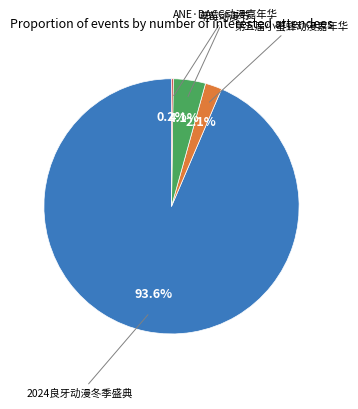

Is there any slice that represents more than half of the pie?

Yes